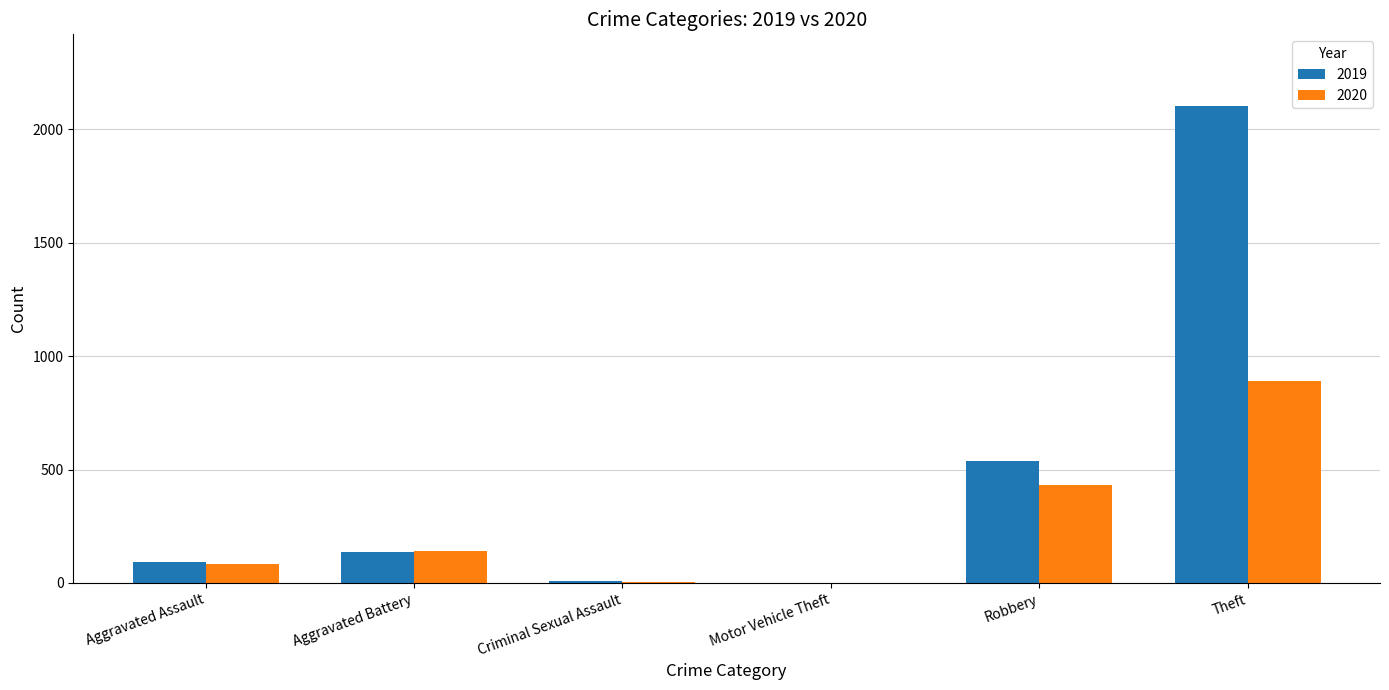

Between Aggravated Battery and Theft, which series saw the biggest shift?

2019